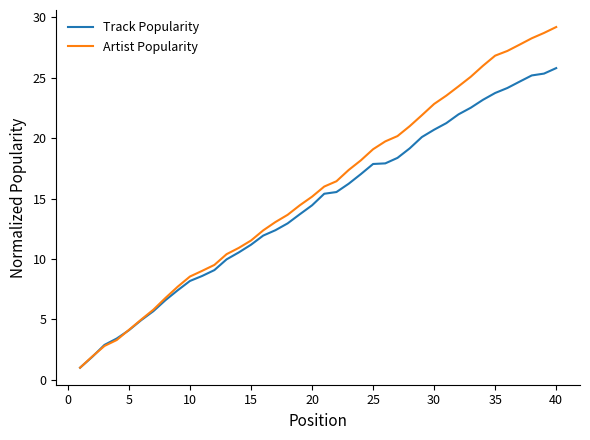

What is the sum of all Artist Popularity values?

626.7